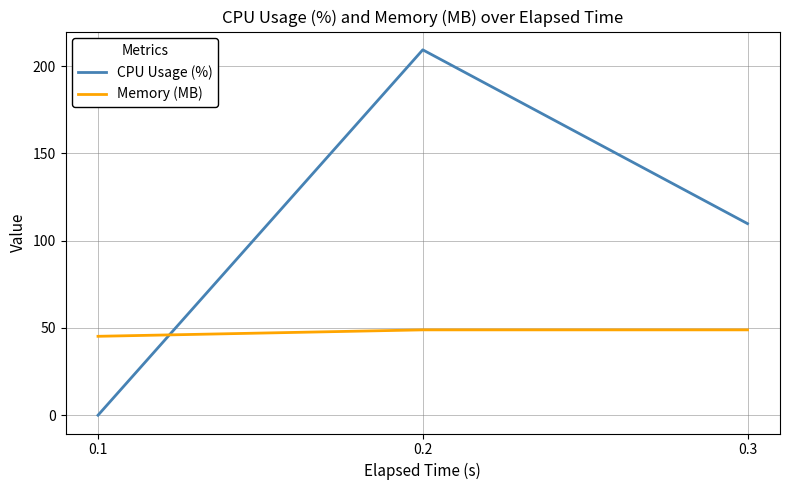

Which series has the widest spread of values?

CPU Usage (%)